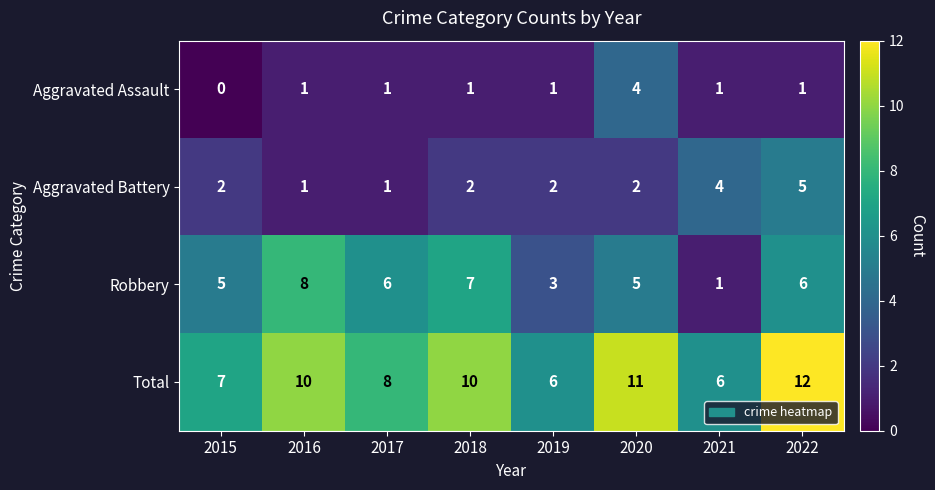

What is the spread (max minus min) of values at 2019?

5